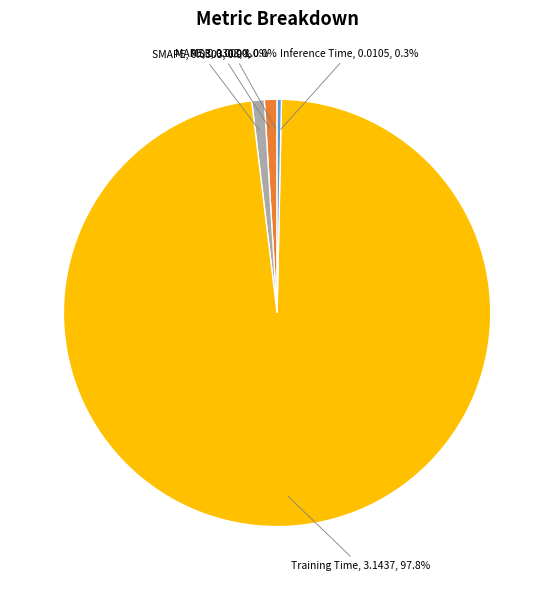

Is there a majority slice in this chart?

Yes